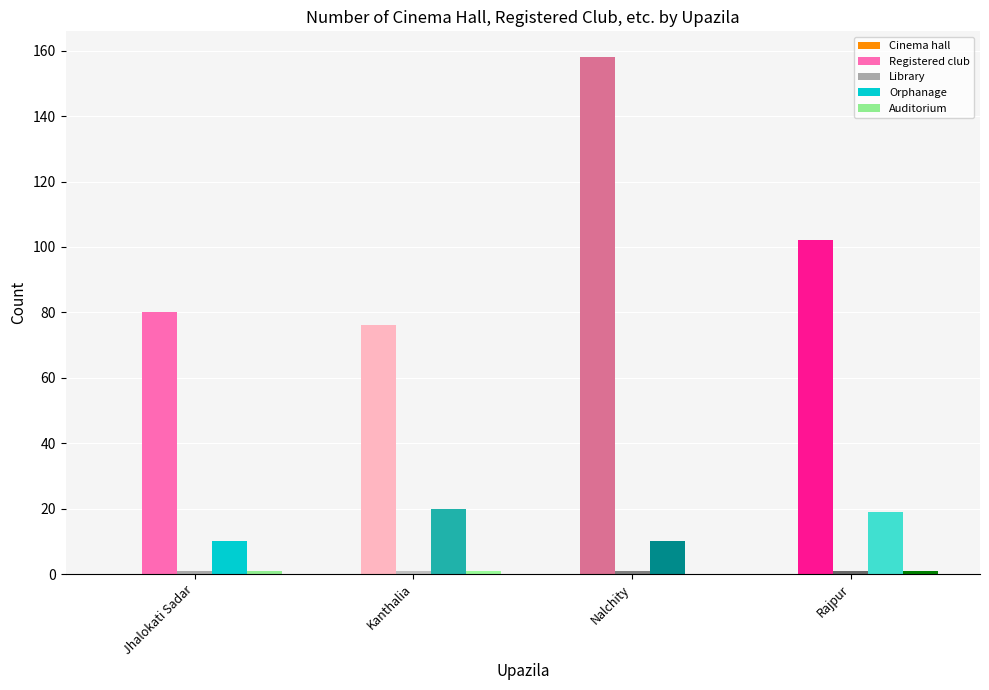

What is the sum of all Orphanage values?

59